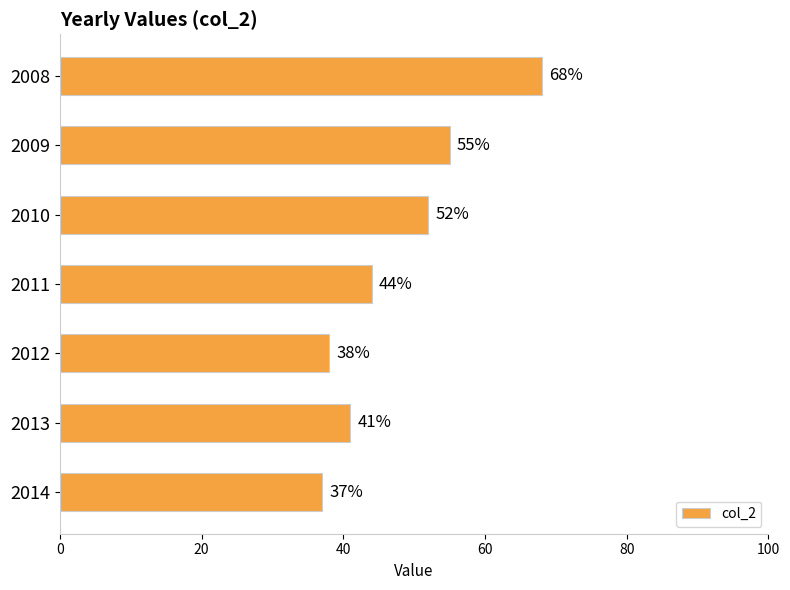

At which label is the value closest to 52?

2010